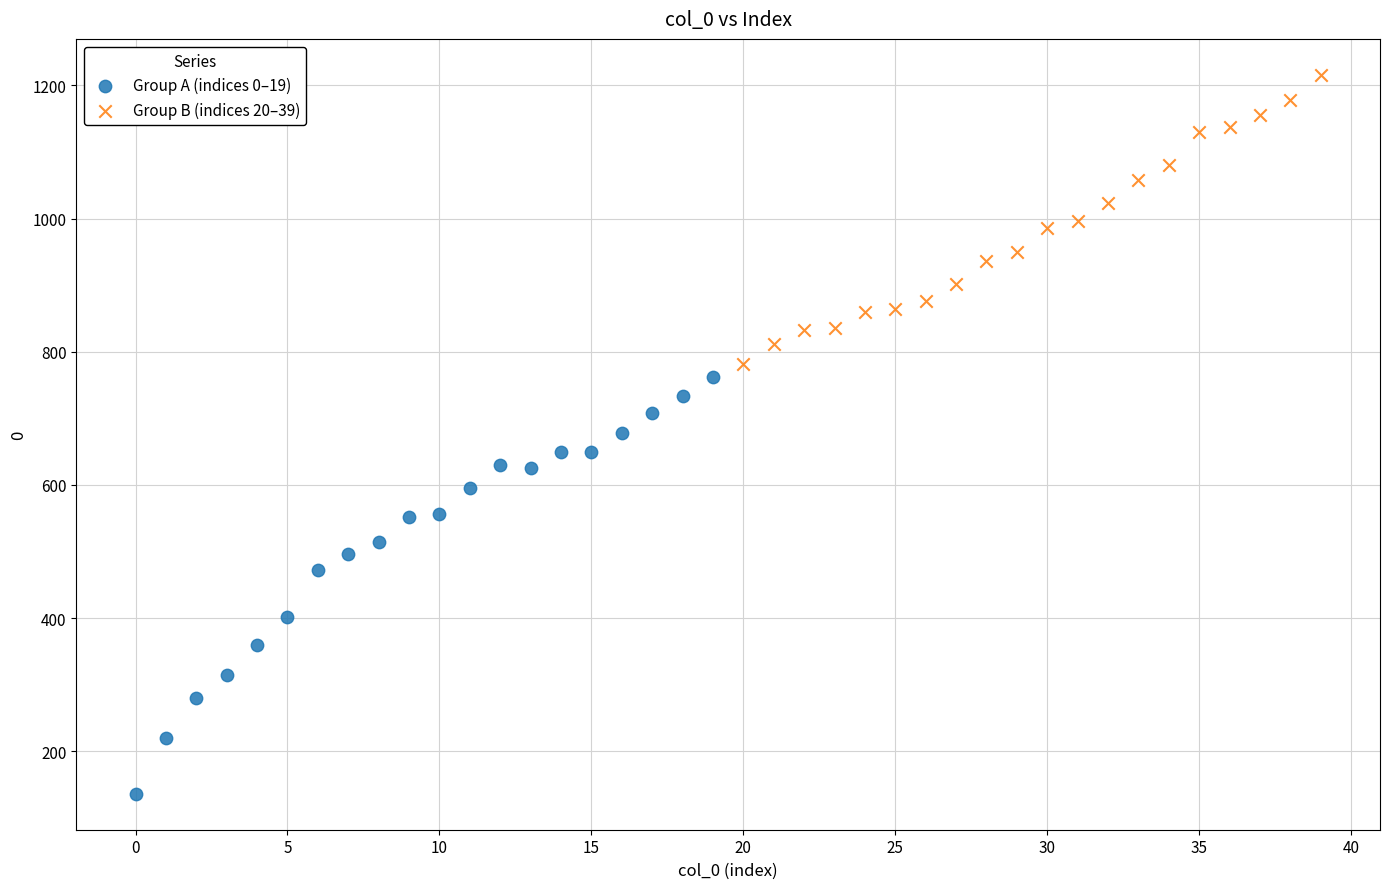

Which series has the largest Y range (max minus min)?

Group A (indices 0–19)